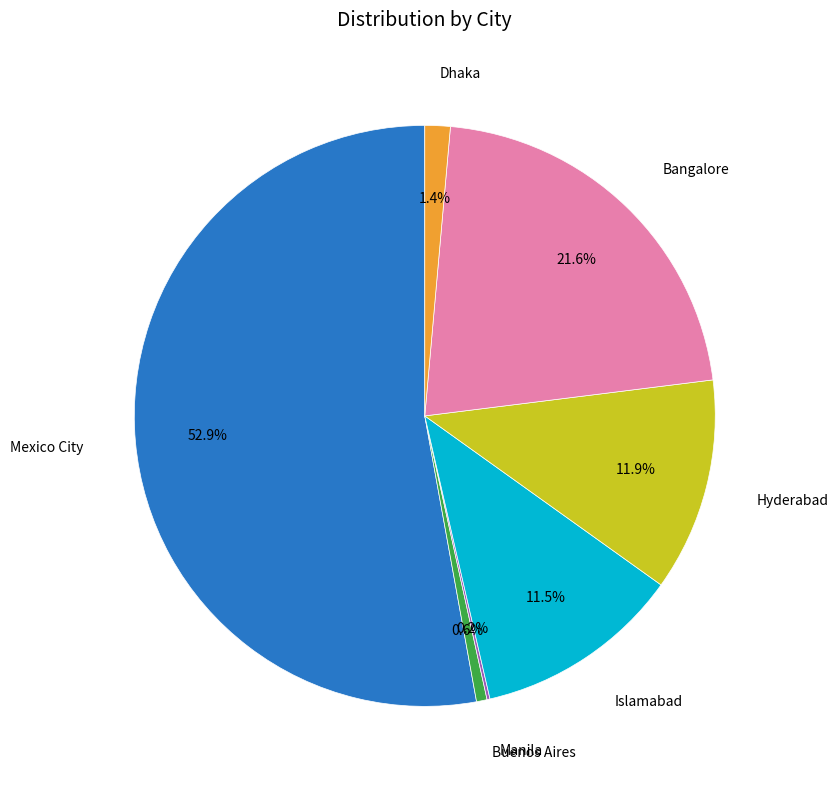

Is the sum of Bangalore and Mexico City greater than half?

Yes